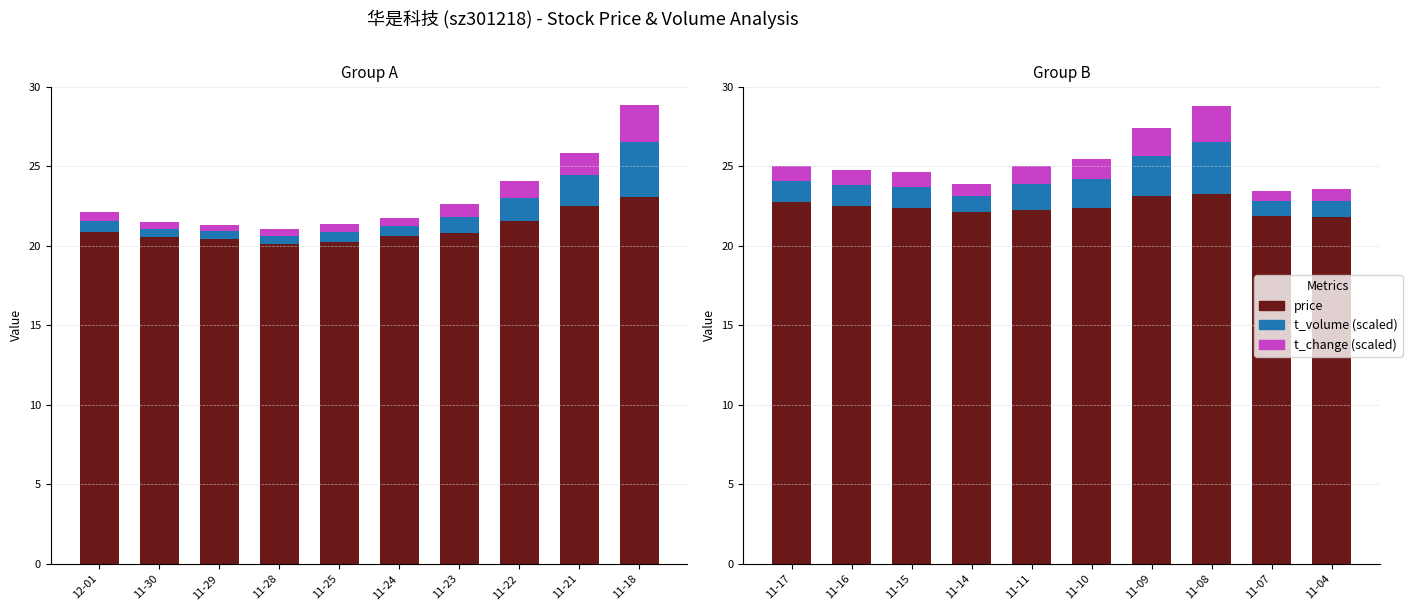

What is the difference between the maximum and minimum values in the price series?

1.4